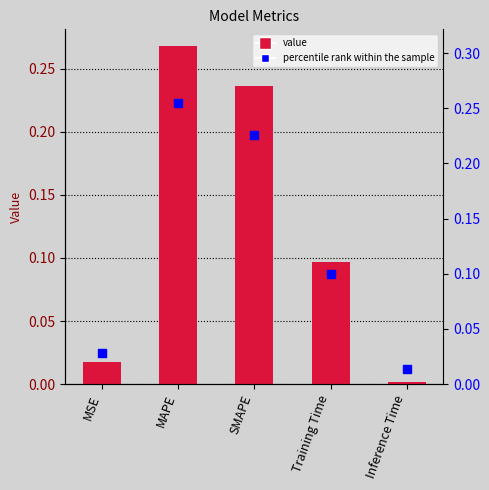

Is the value of percentile rank within the sample at MAPE greater than the value of col_1 at Training Time?

Yes